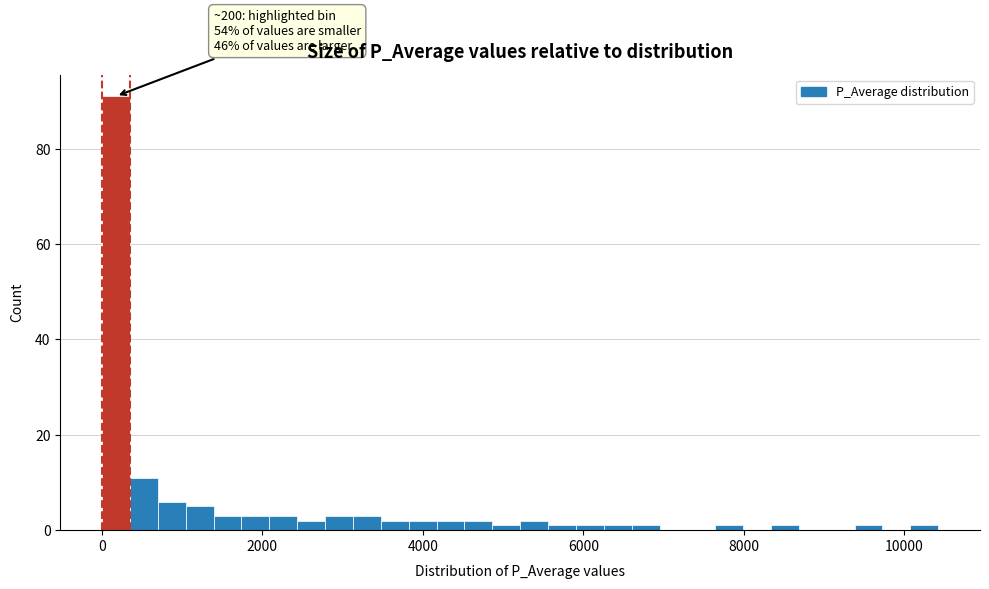

Around what value on the x-axis is the tallest bar? Give the approximate position of its centre, as read against the axis.

200